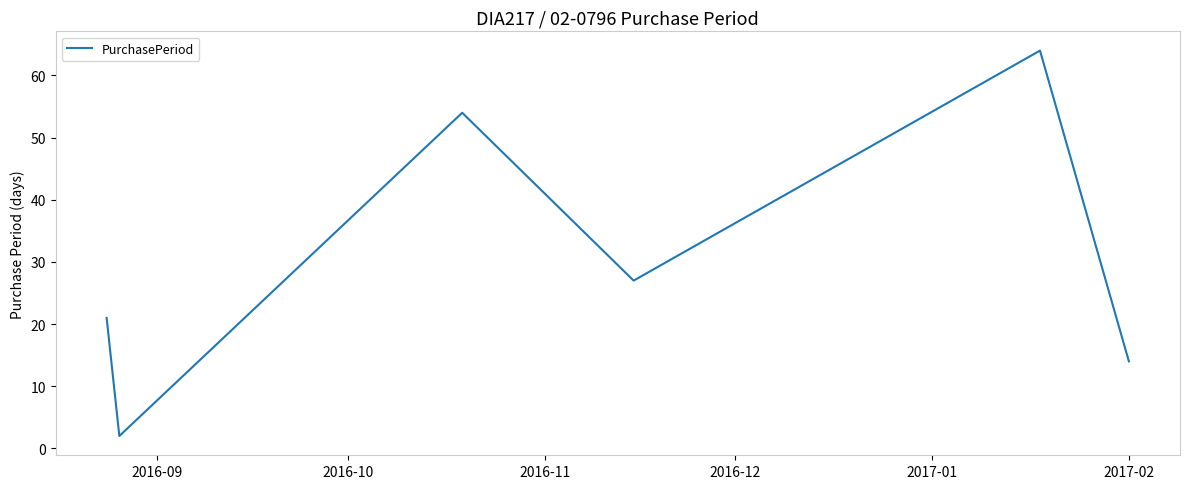

What is the difference between the second highest and minimum values?

52